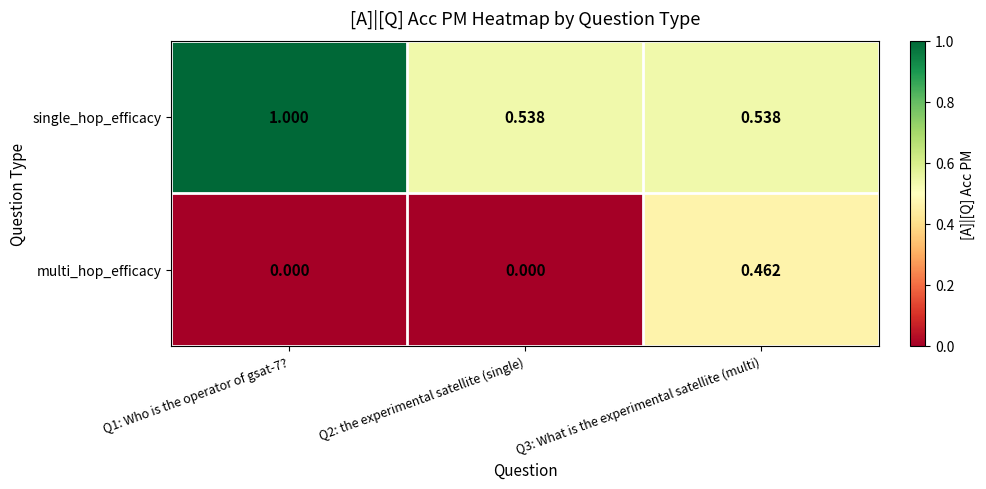

Between Q1: Who is the operator of gsat-7? and Q2: the experimental satellite (single), which series saw the biggest shift?

single_hop_efficacy